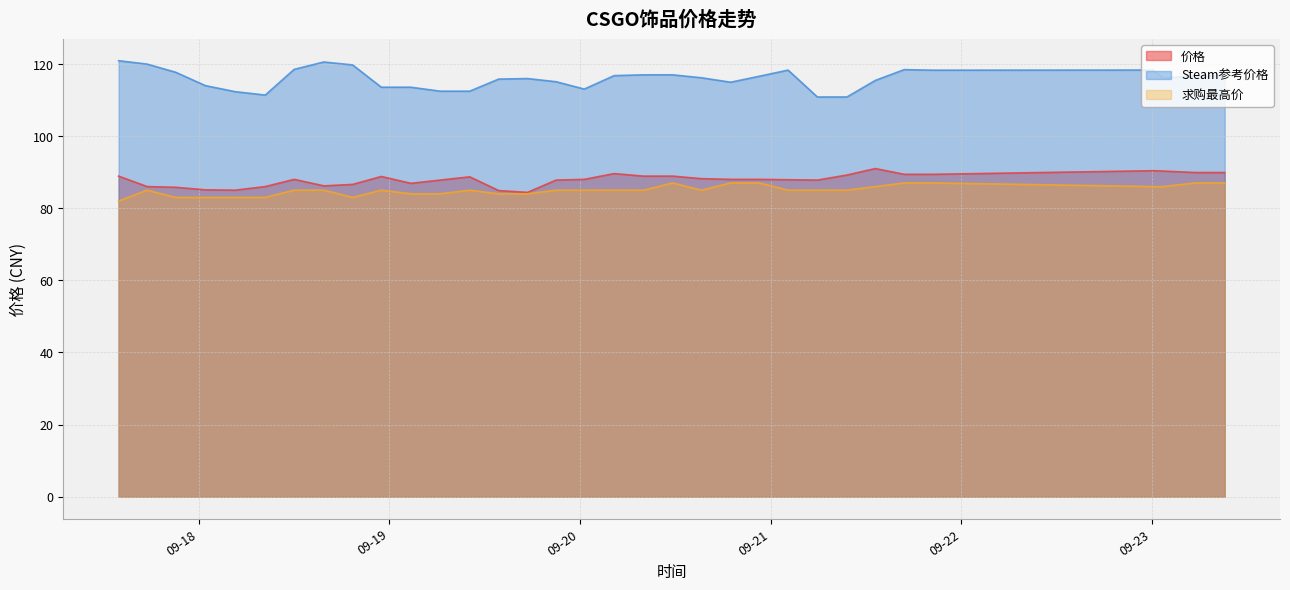

What is the label of the 1st point from the left?

2023-09-17 13:56:10